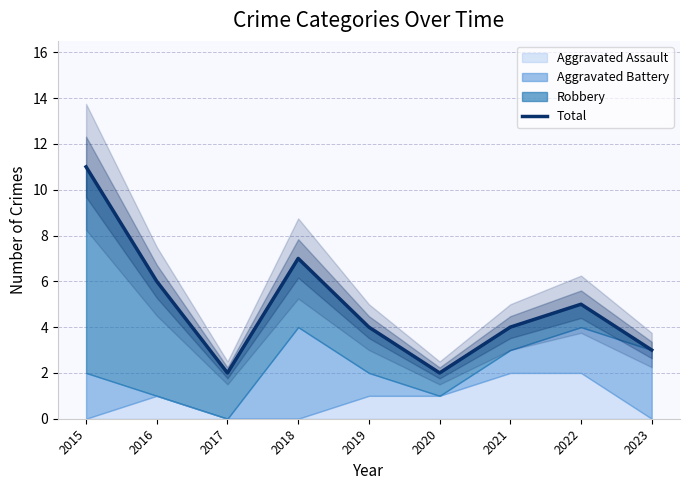

Rank the categories by value from lowest to highest.

2017, 2020, 2023, 2019, 2021, 2022, 2016, 2018, 2015